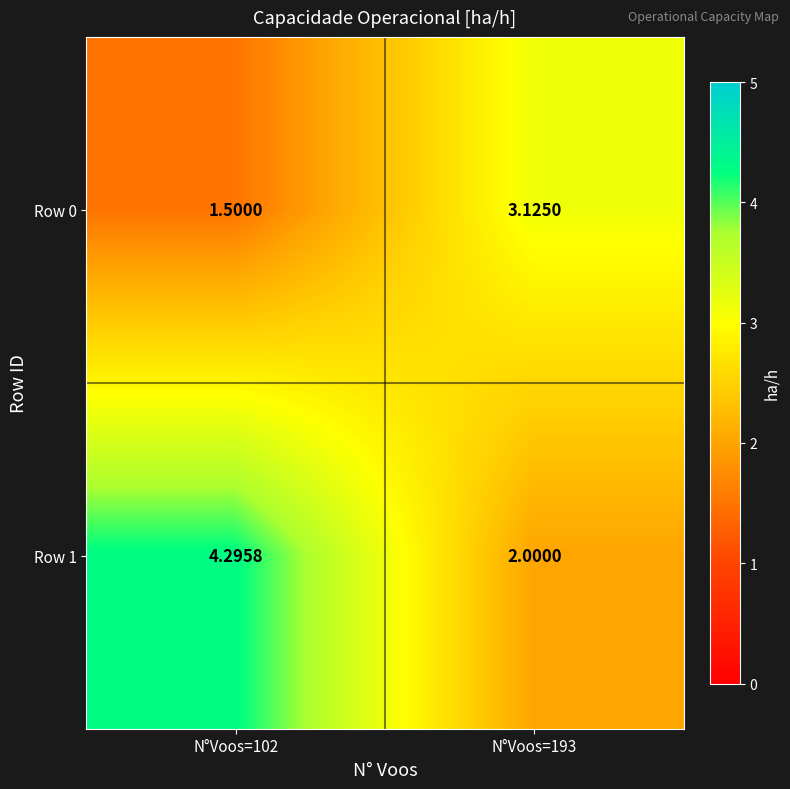

Is the value of Row 0 at N°Voos=102 greater than the value of Row 1 at N°Voos=193?

No